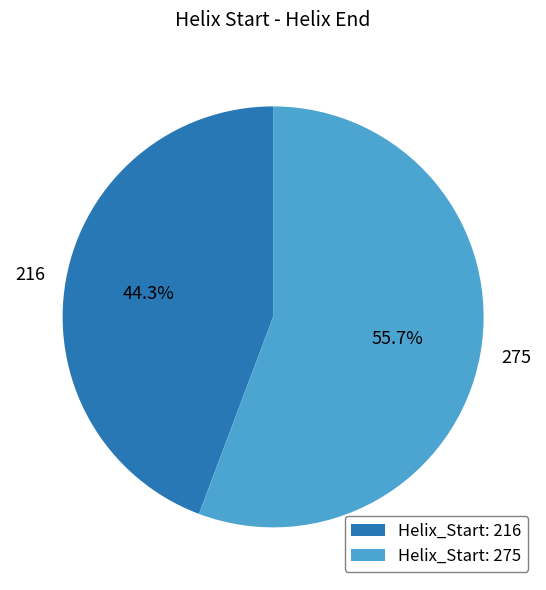

To the nearest percent, what is the combined percentage of 275 and 216?

100%